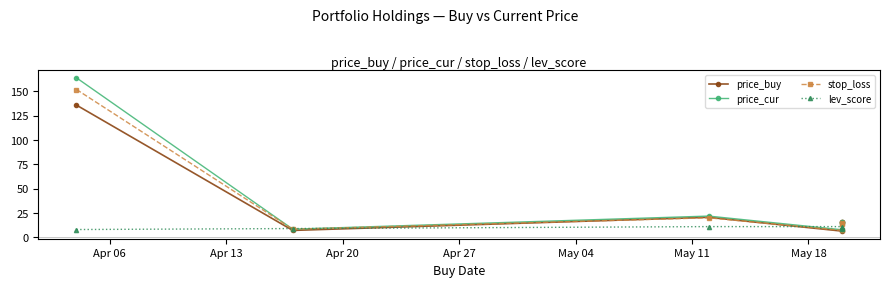

At May 04, list the series in order from largest to smallest.

price_buy, price_cur, stop_loss, lev_score